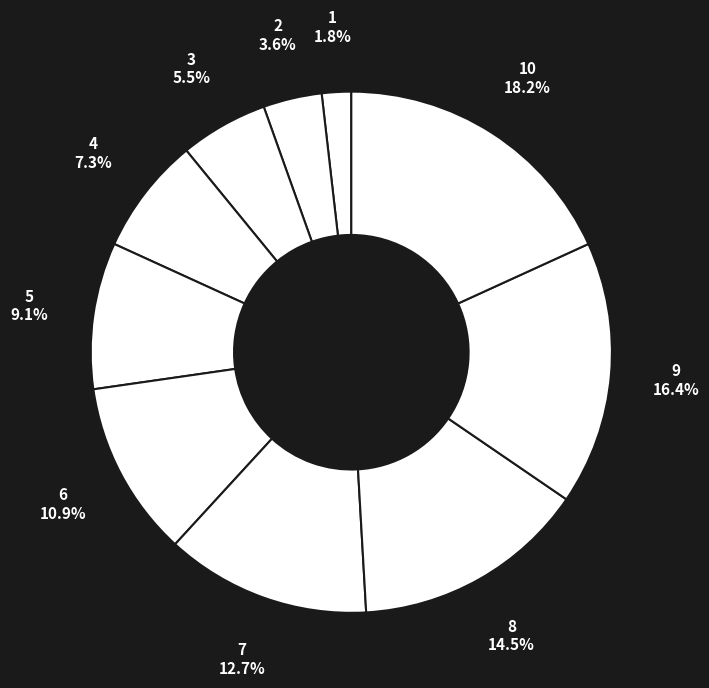

Rank the categories by value from lowest to highest.

1, 2, 3, 4, 5, 6, 7, 8, 9, 10